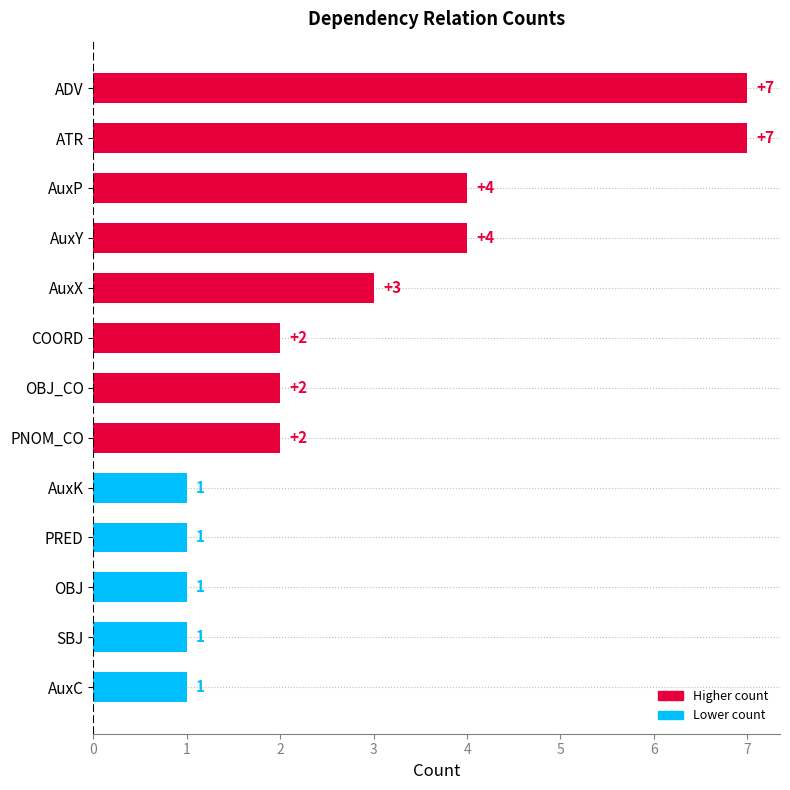

Reading top to bottom, transcribe all the data shown in this chart.

7	7	4	4	3	2	2	2	1	1	1	1	1